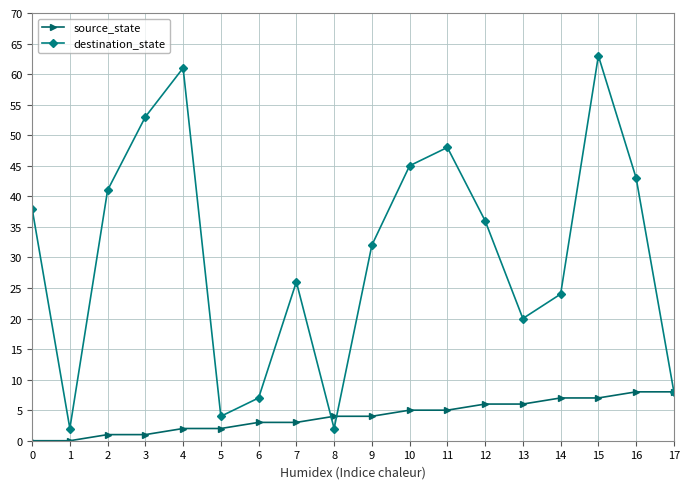

True or false: source_state and destination_state intersect in this chart.

True